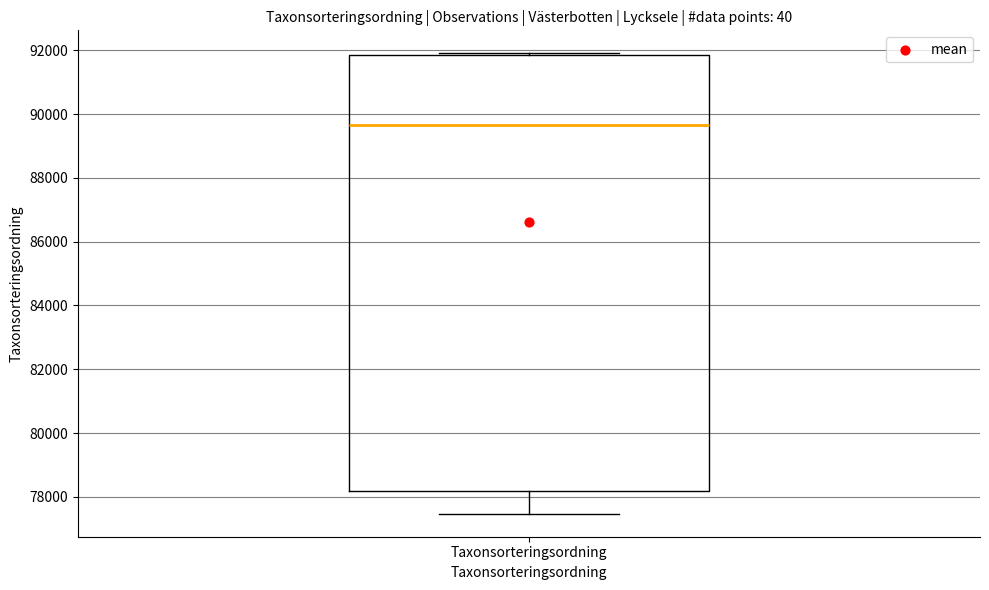

Where does the median line of the box for Taxonsorteringsordning sit on the y-axis? The values are not printed on the chart, so give them approximately, as read against the axis.

89600